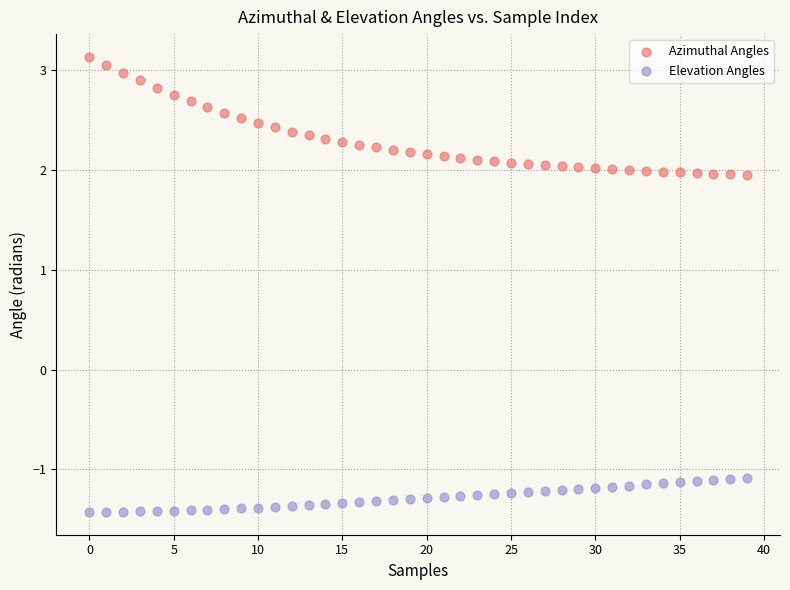

Which series has the largest Y range (max minus min)?

Azimuthal Angles